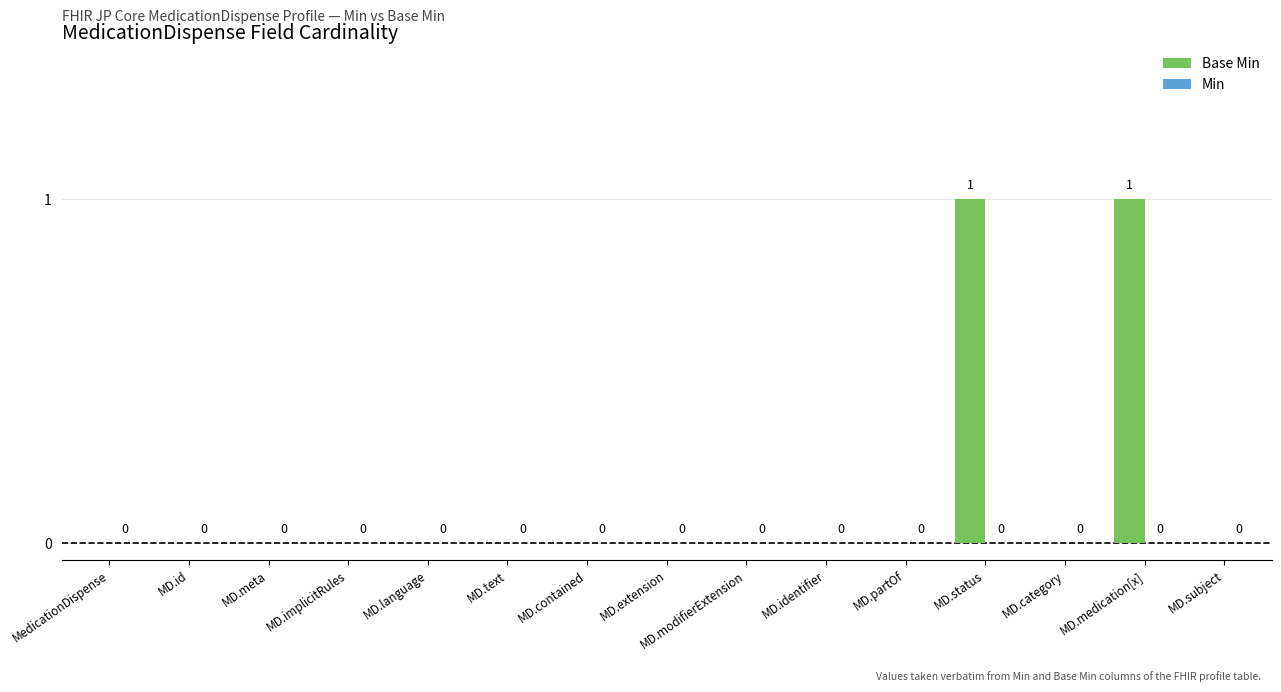

Is it true that the value at MD.text is 0?

True